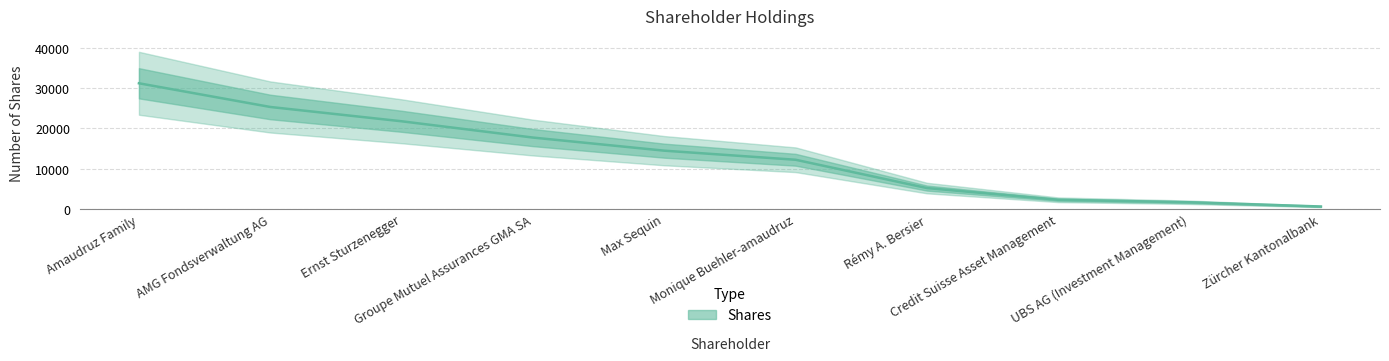

True or false: the data shows 17750 at Groupe Mutuel Assurances GMA SA.

True